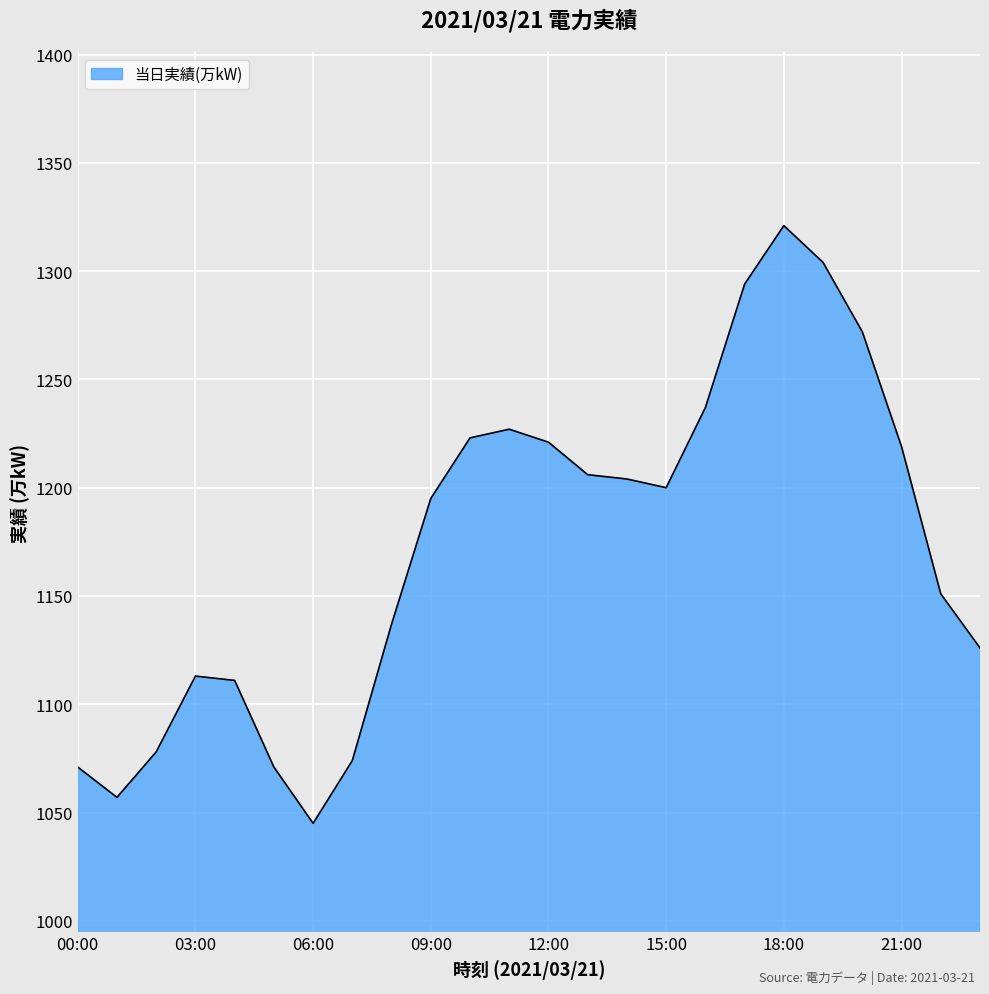

What is the maximum value shown in the chart?

1321